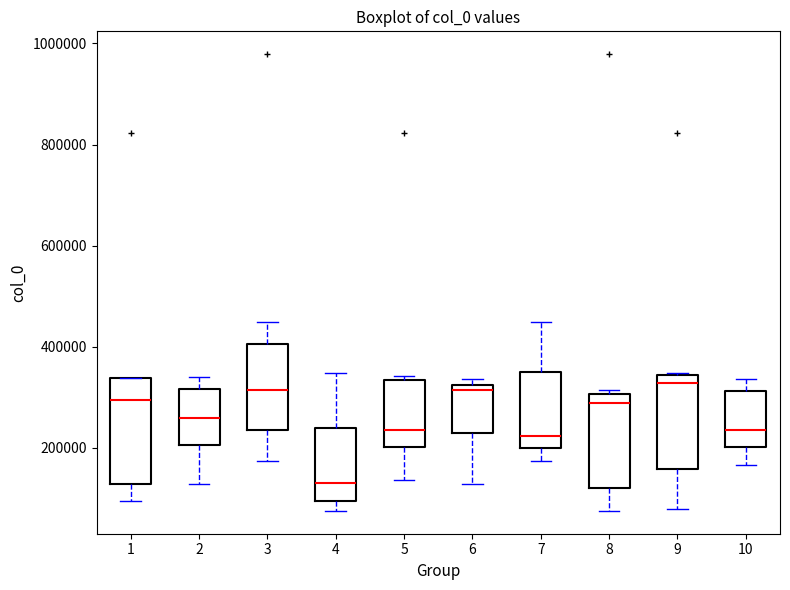

Which box has the lowest median line?

4